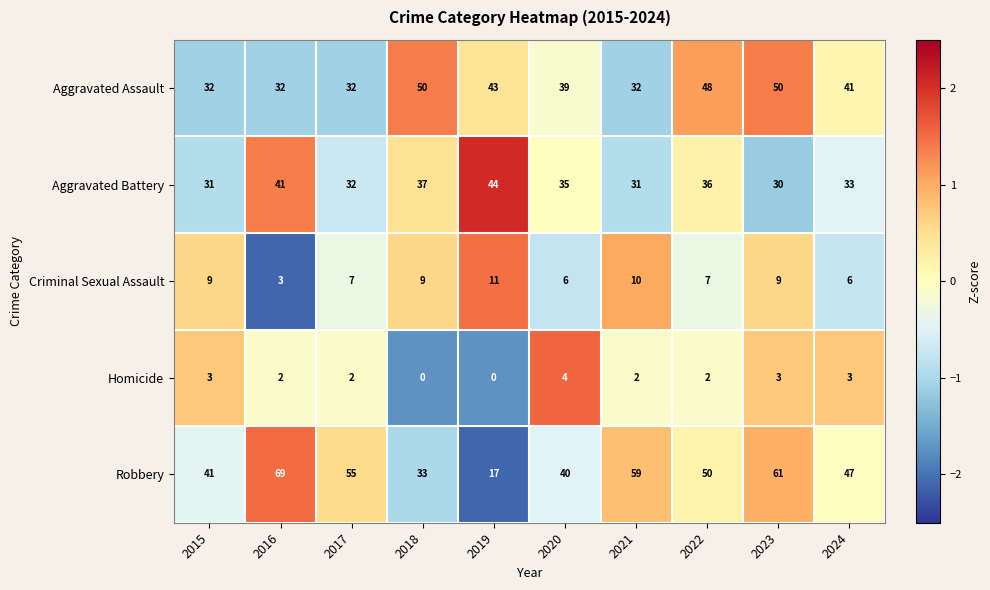

What is the sum of the Robbery values at 2017 and 2024?

102